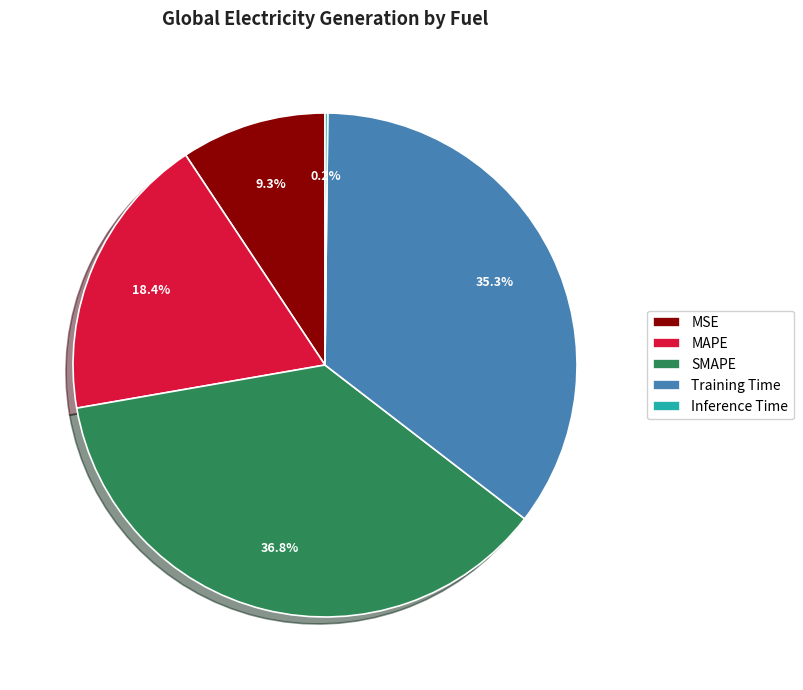

What is the total percentage of MAPE and MSE?

27.7%